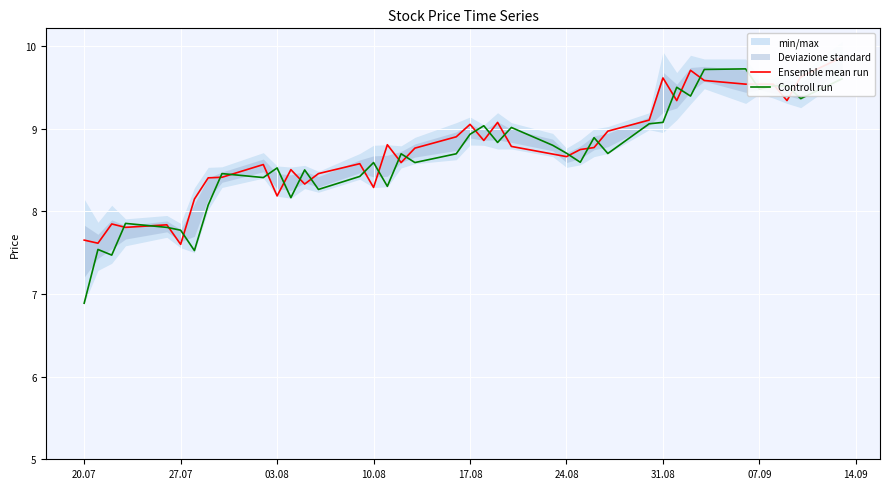

Is it true that Controll run equals 8.7 at 24.08?

True